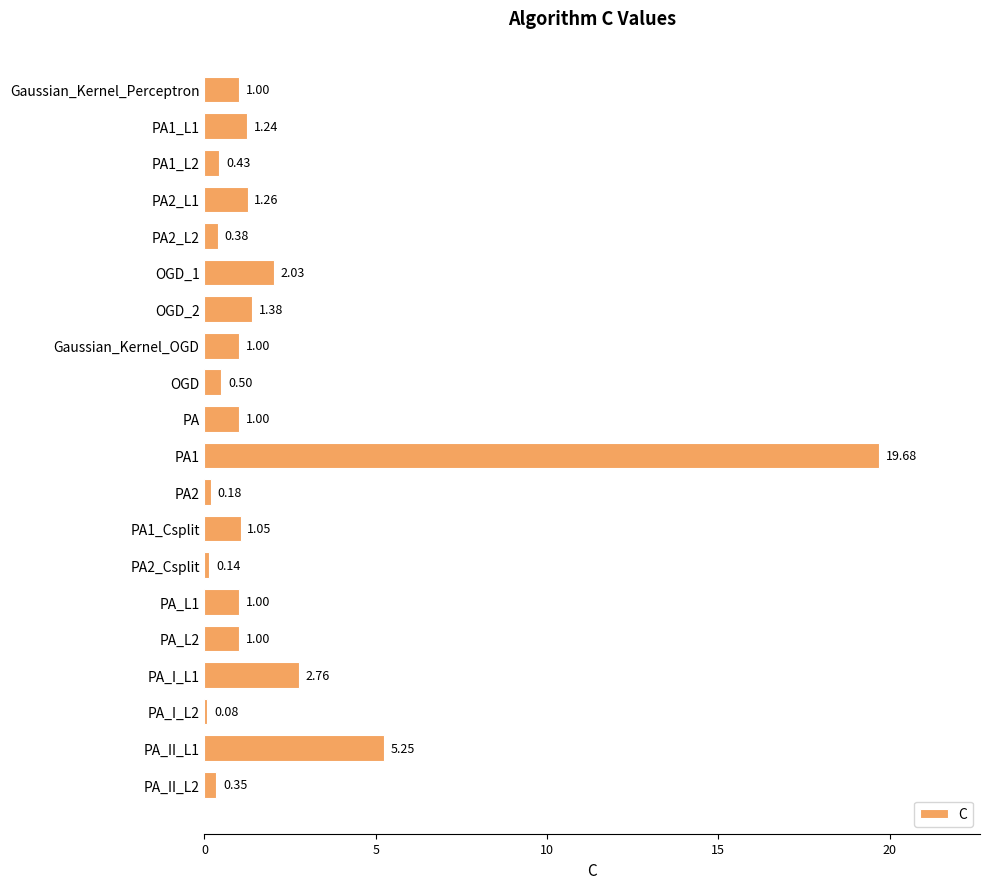

Approximately how many times larger is the value at PA_L2 compared to Gaussian_Kernel_Perceptron?

1.0